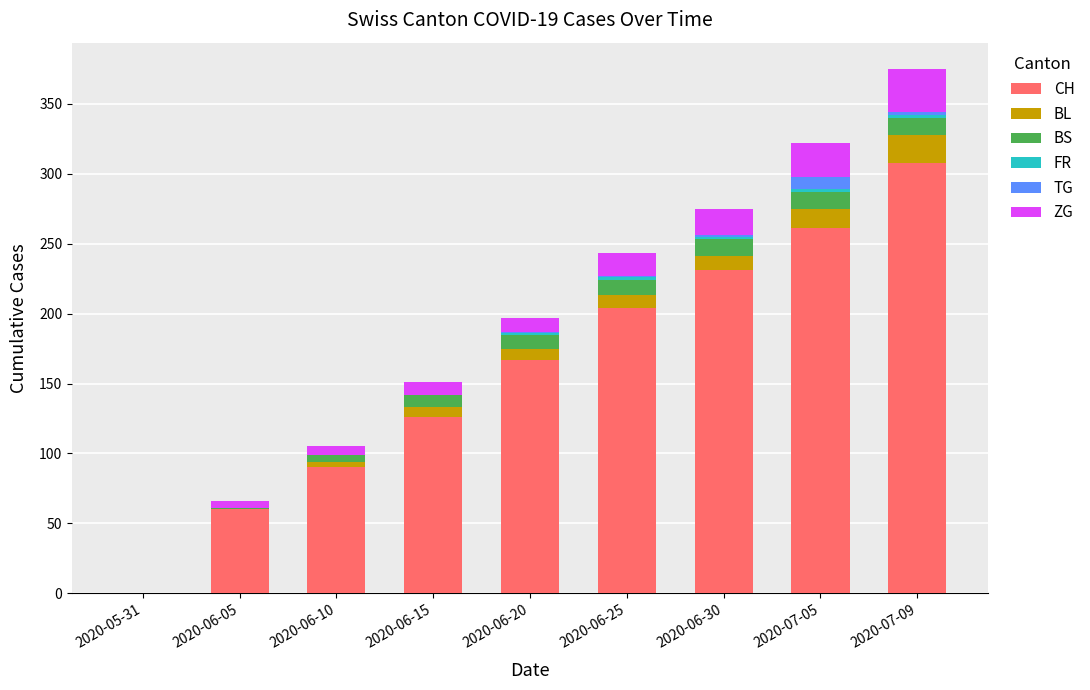

What is the highest value of the CH series?

308